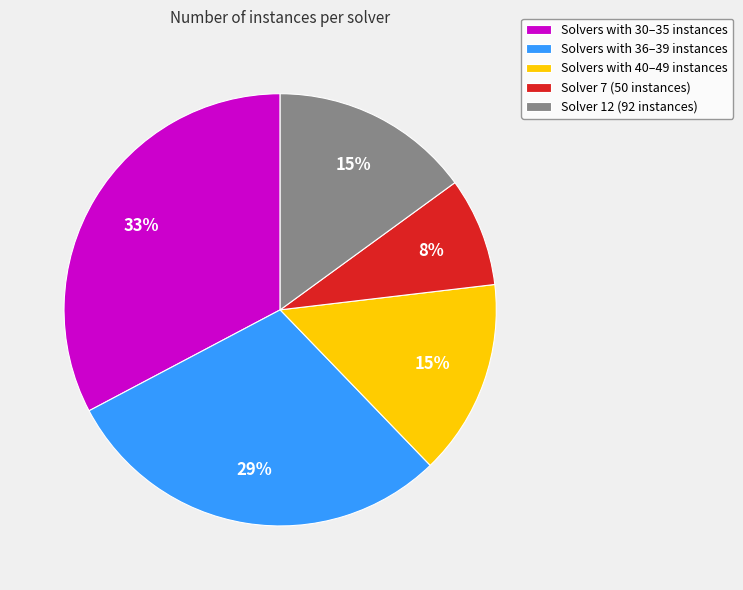

To the nearest percent, what is the difference between the largest and smallest slice percentages?

25%